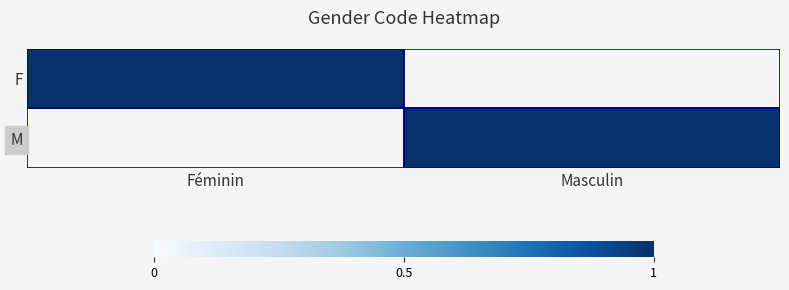

At which category is the sum across all series the highest?

Féminin